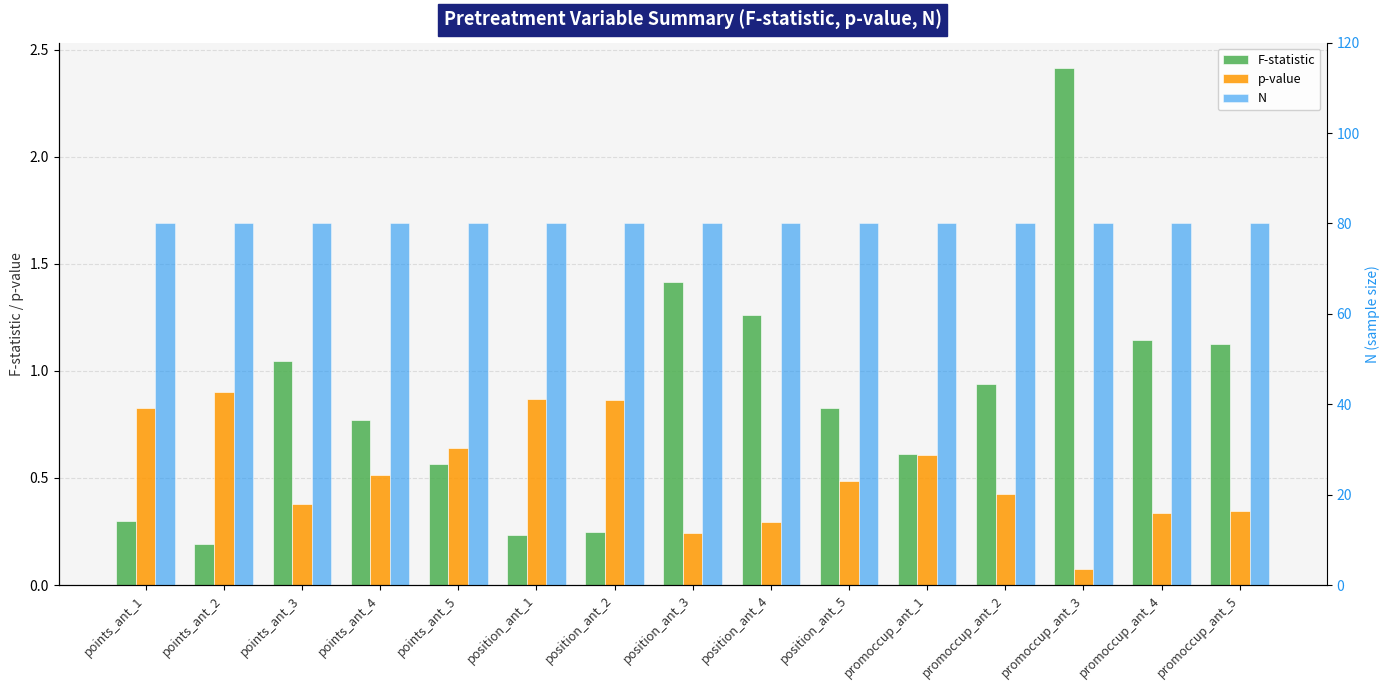

What is the minimum value for N?

80.0